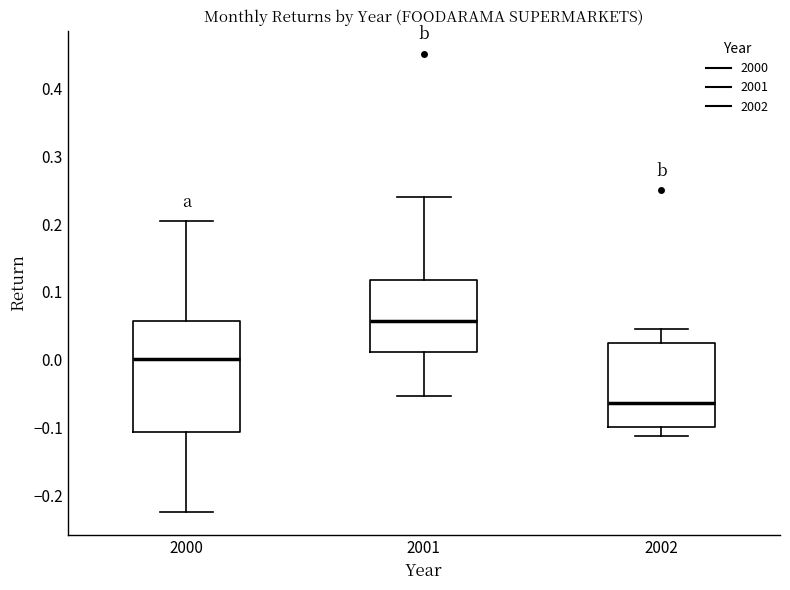

Which box is the tallest, from its lower edge to its upper edge?

2000